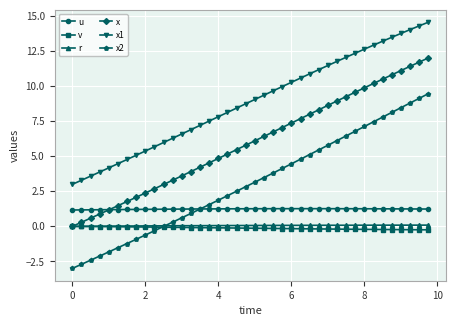

What is the minimum value for v?

-0.2